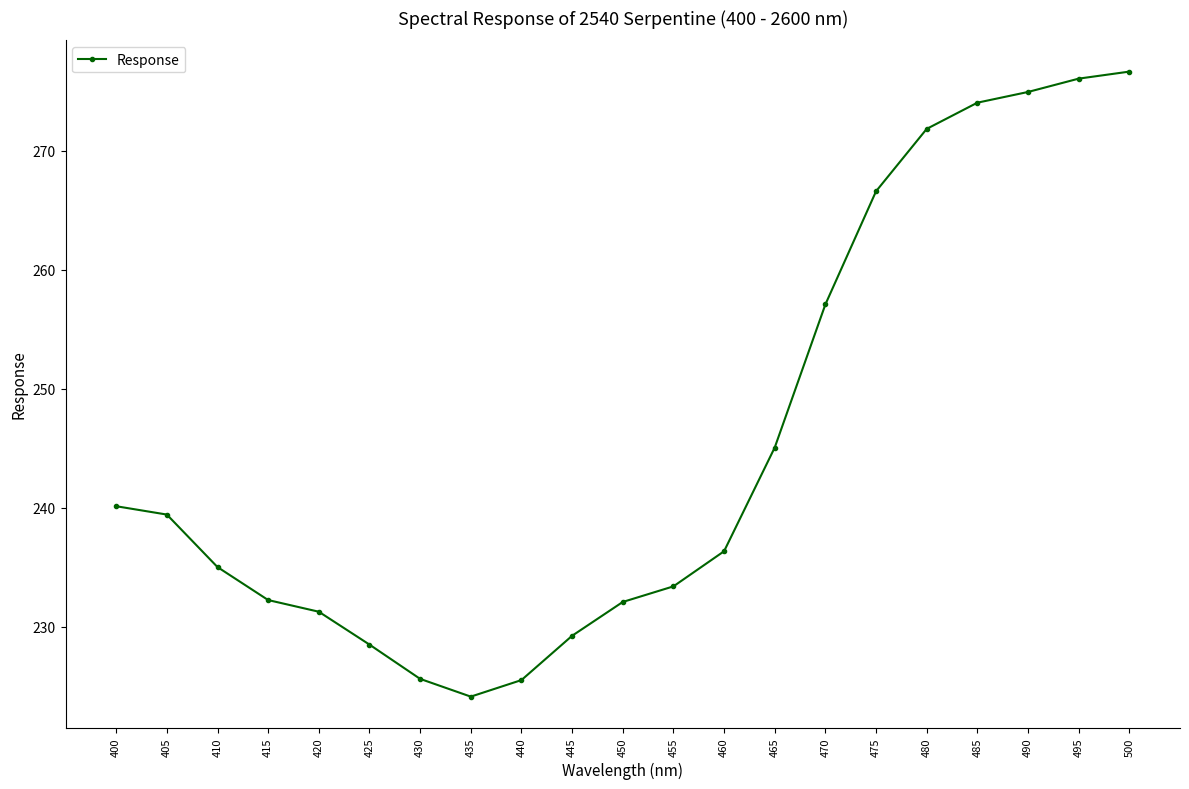

Does the chart have visible grid lines?

No